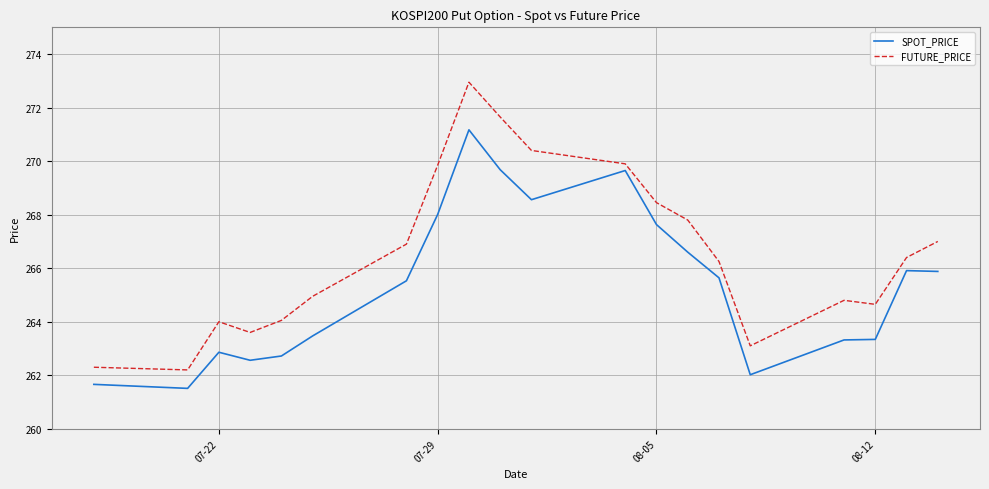

What is the lowest value of the SPOT_PRICE series?

261.5